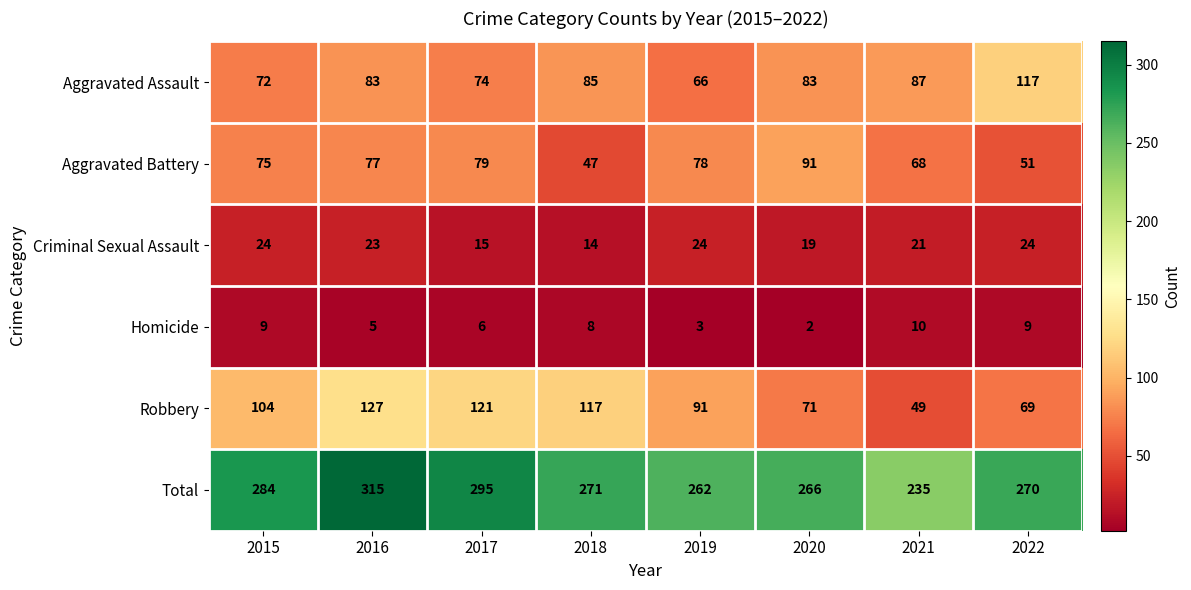

What is the average value of the Aggravated Assault series?

83